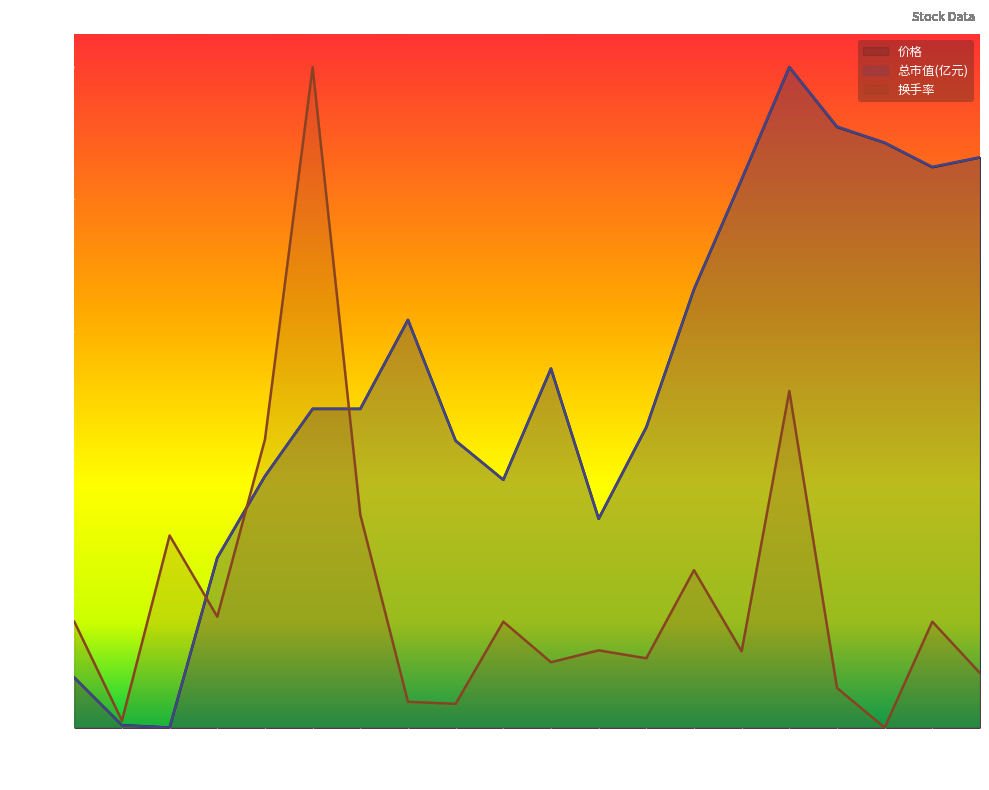

What is the spread (max minus min) of values at 2022-12-07?

0.8